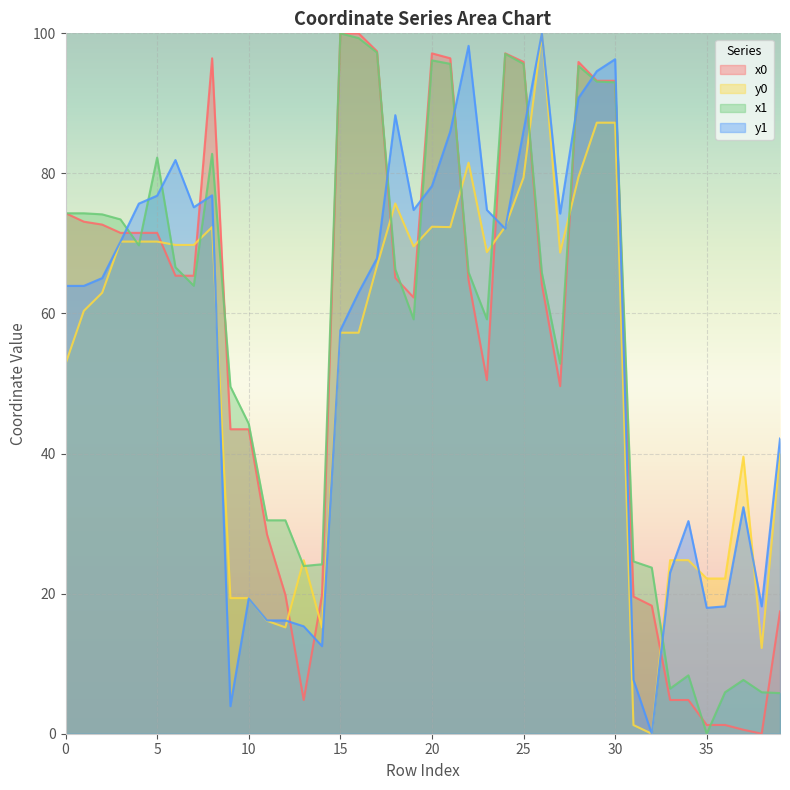

In x0, how many points are lower than both neighbors (excluding endpoints)?

5